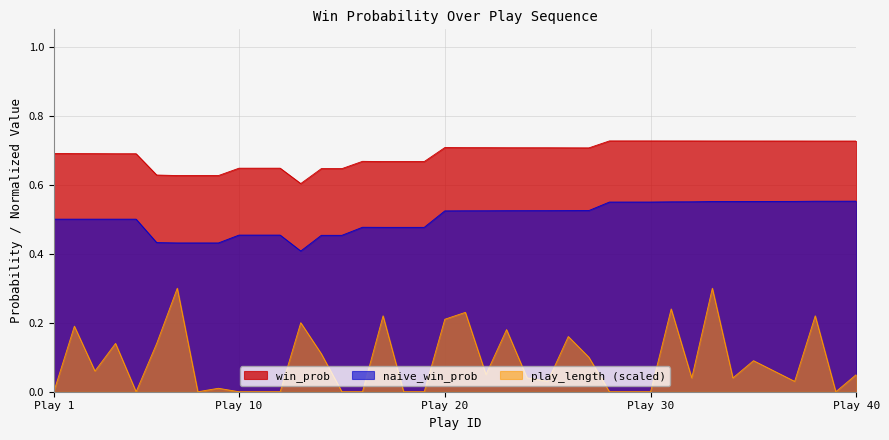

True or false: naive_win_prob has a value of 0.3 at Play 20.

False